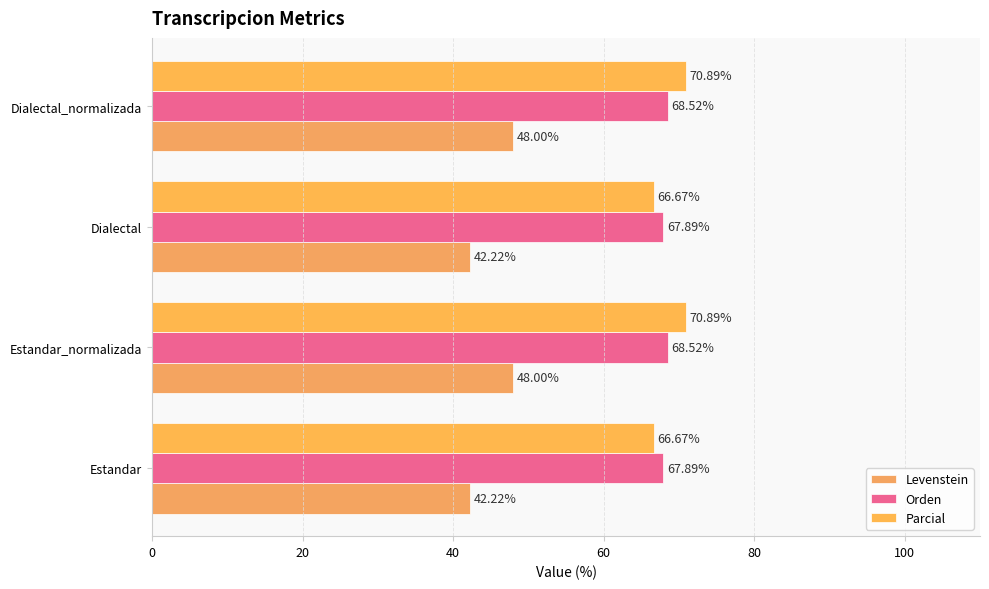

What is the sum of all Levenstein values?

180.4